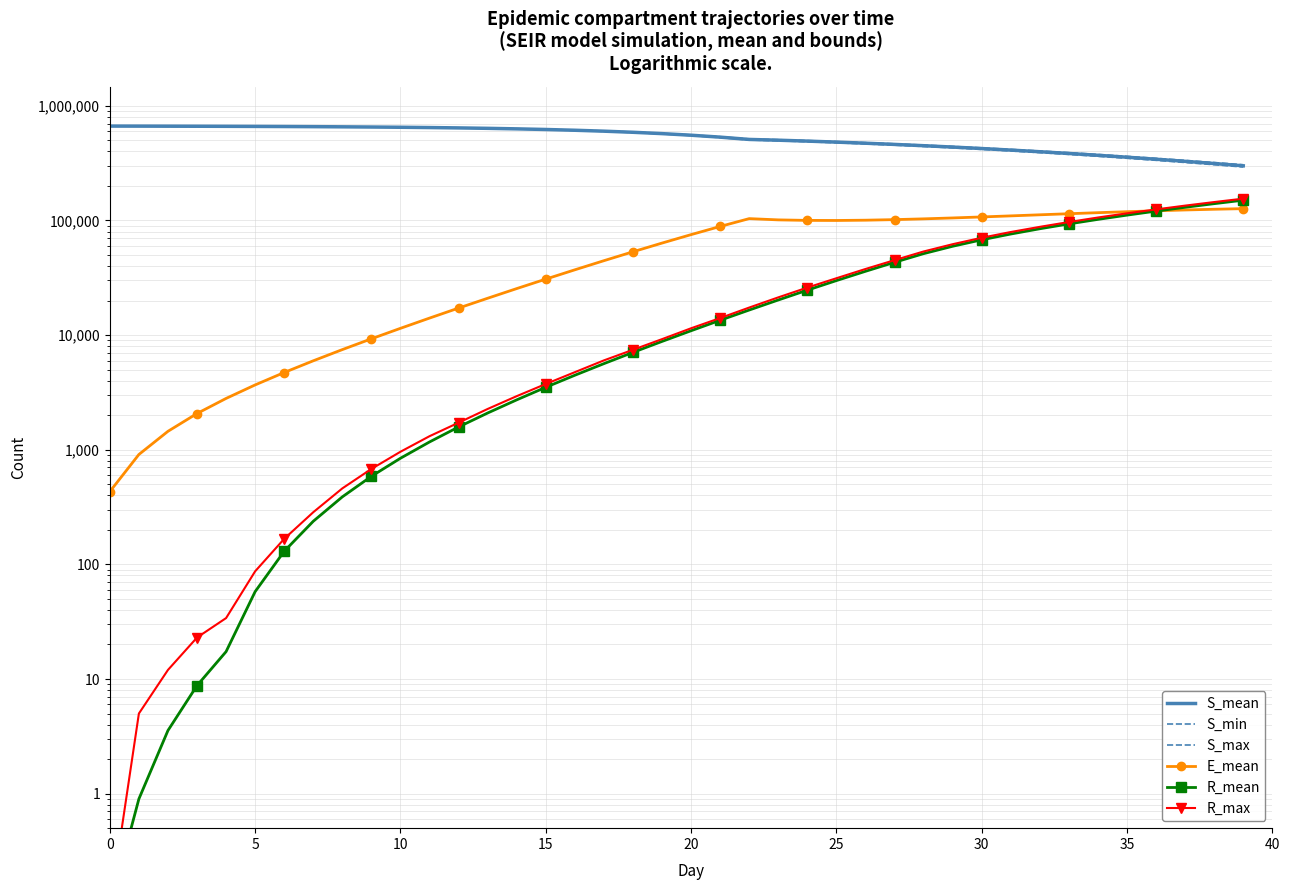

Between 28 and 12, which is larger?

12